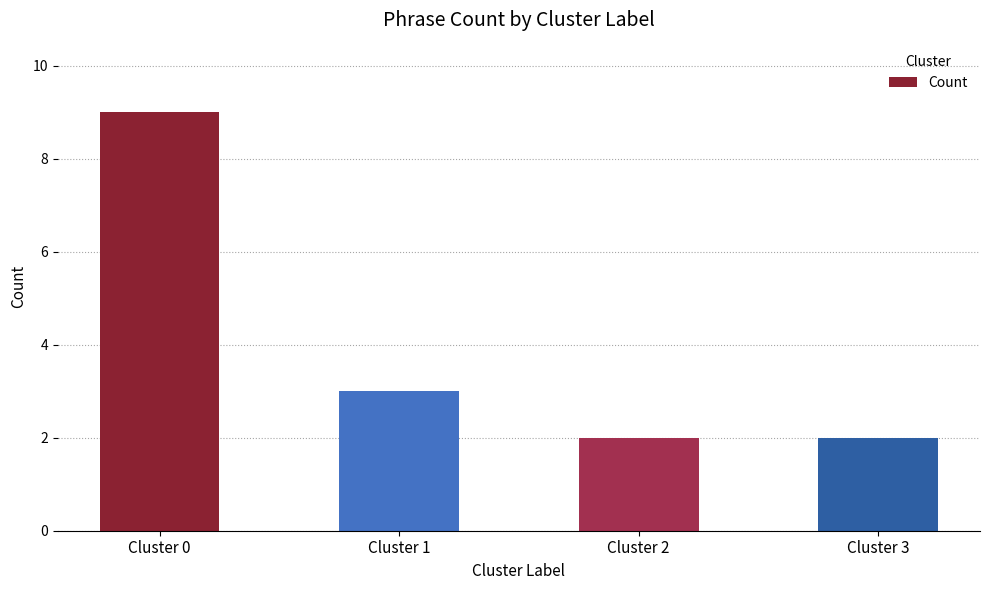

What is the greatest value displayed?

9